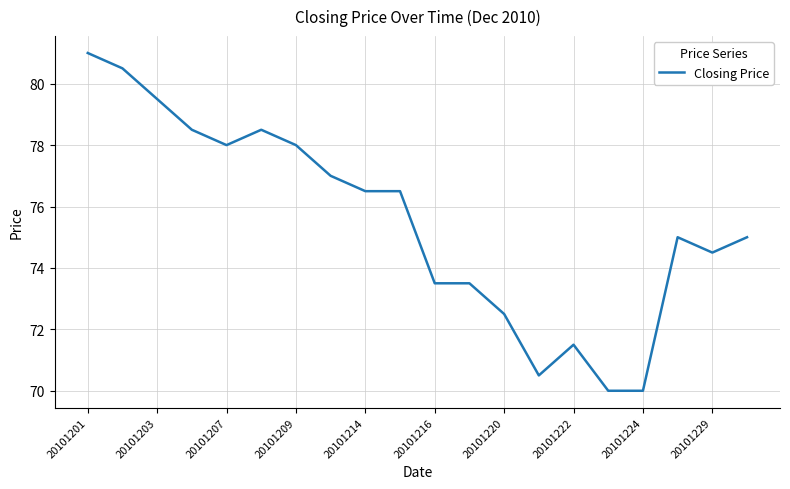

What is the difference between the maximum and minimum values?

11.0